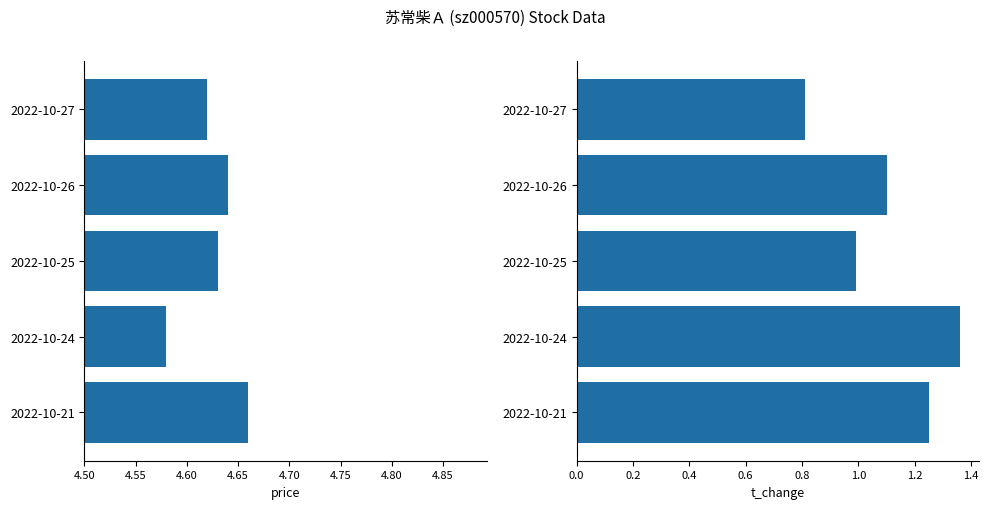

Count the price values in the range 4 to 5.

5